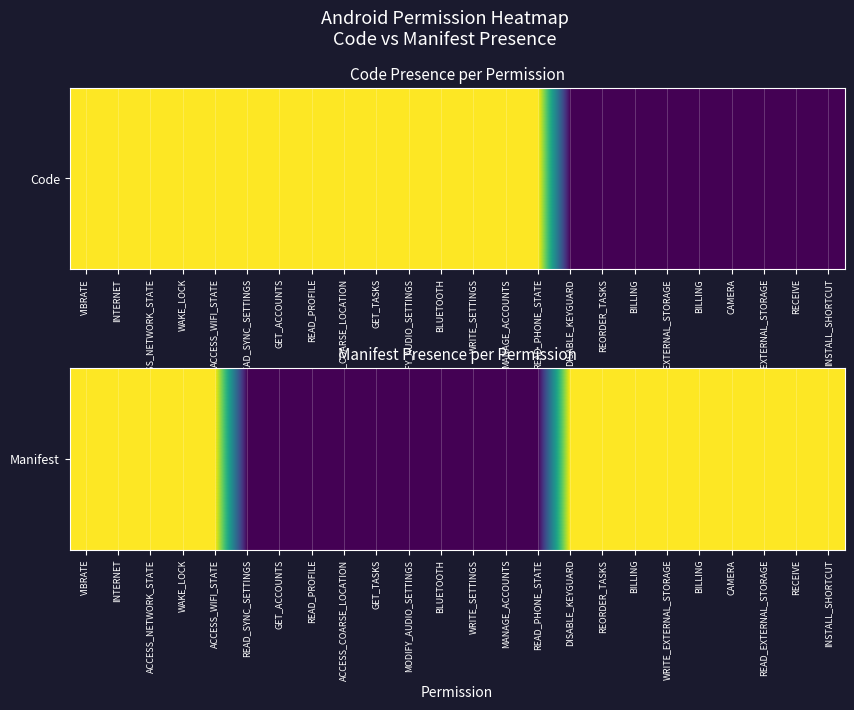

Between READ_PHONE_STATE and WAKE_LOCK, which is larger?

WAKE_LOCK